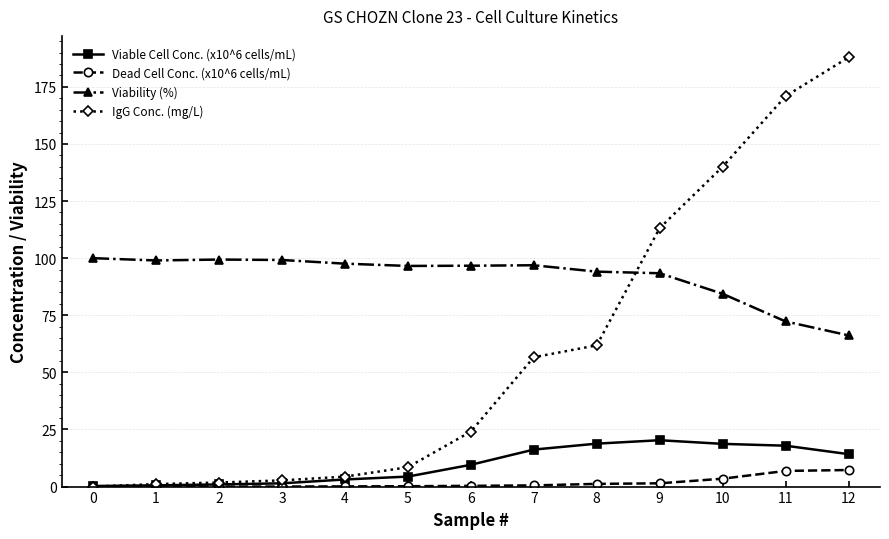

Is the value of Dead Cell Conc. (x10^6 cells/mL) at 12 greater than the value of Viability (%) at 12?

No